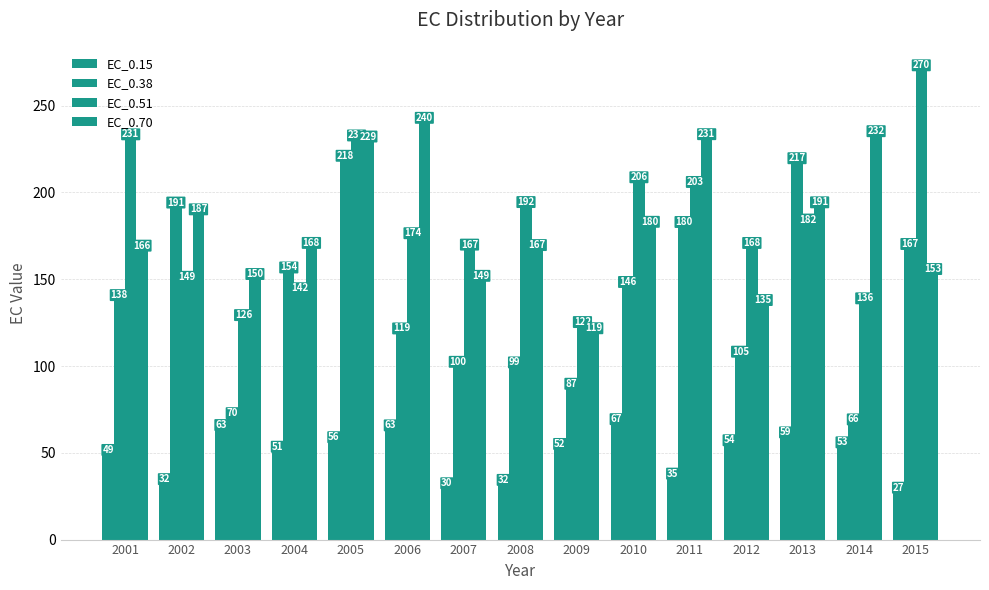

Between 2004 and 2011, which series saw the biggest shift?

EC_0.70